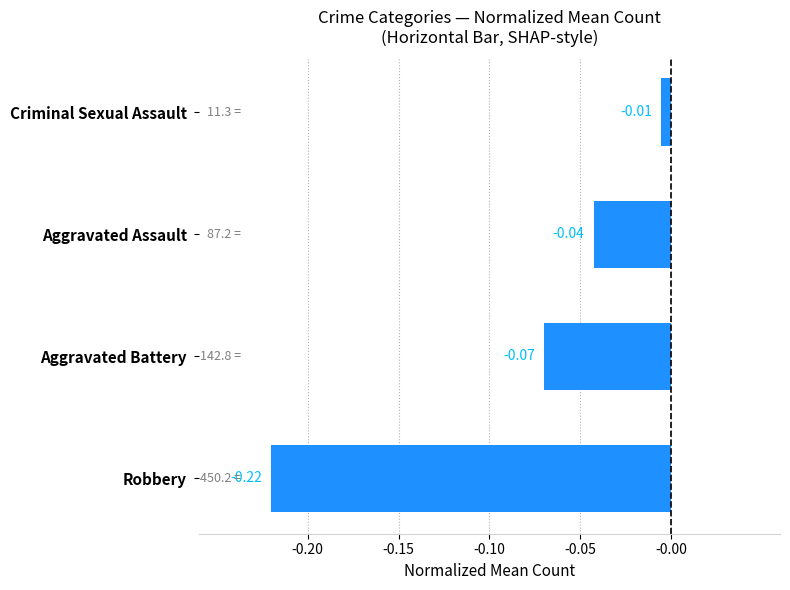

Rank the categories by value from lowest to highest.

Robbery, Aggravated Battery, Aggravated Assault, Criminal Sexual Assault